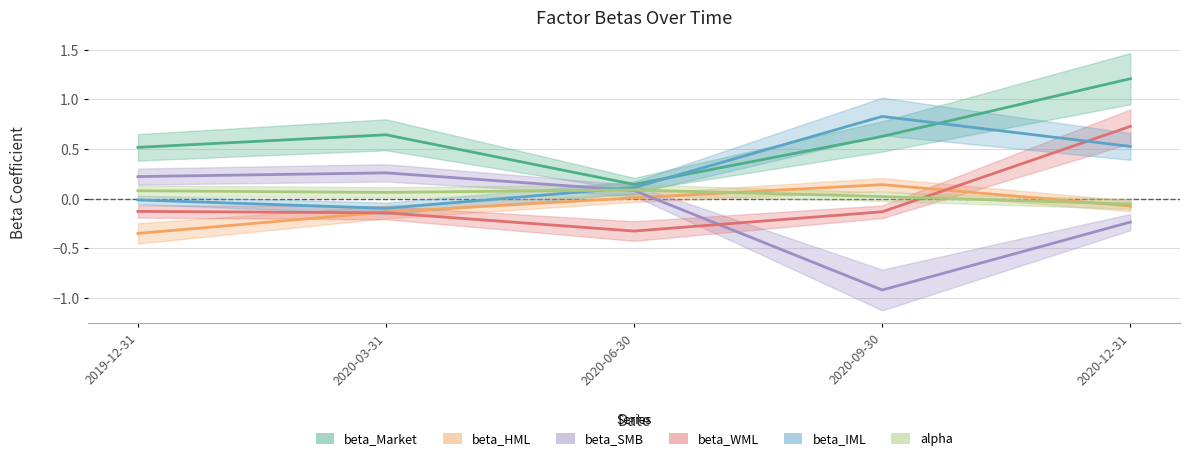

What is the label of the 3rd point from the right?

2020-06-30